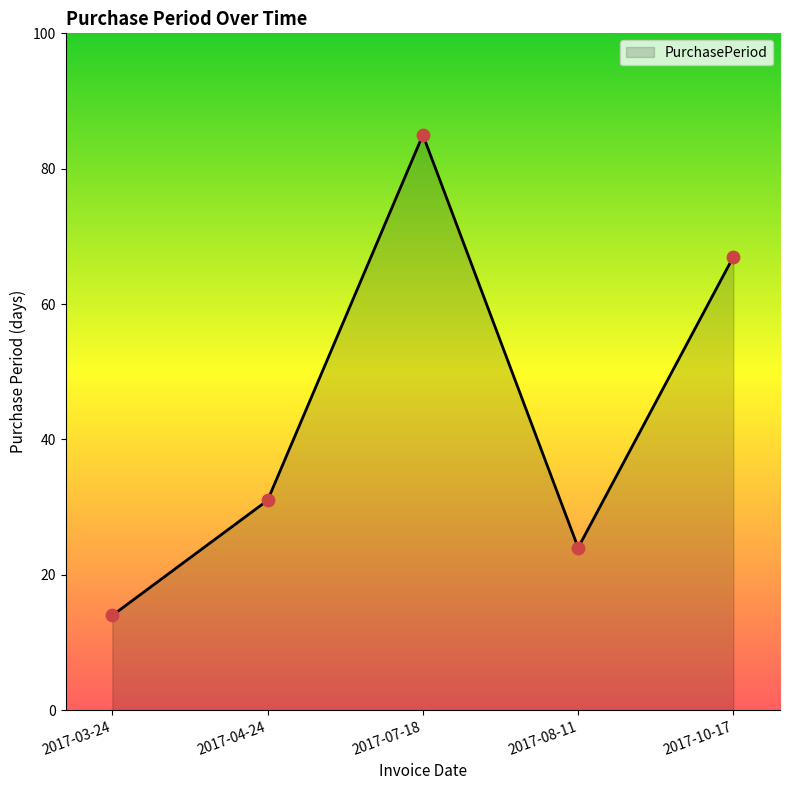

What is the ratio of the value at 2017-07-18 to the value at 2017-08-11?

3.5